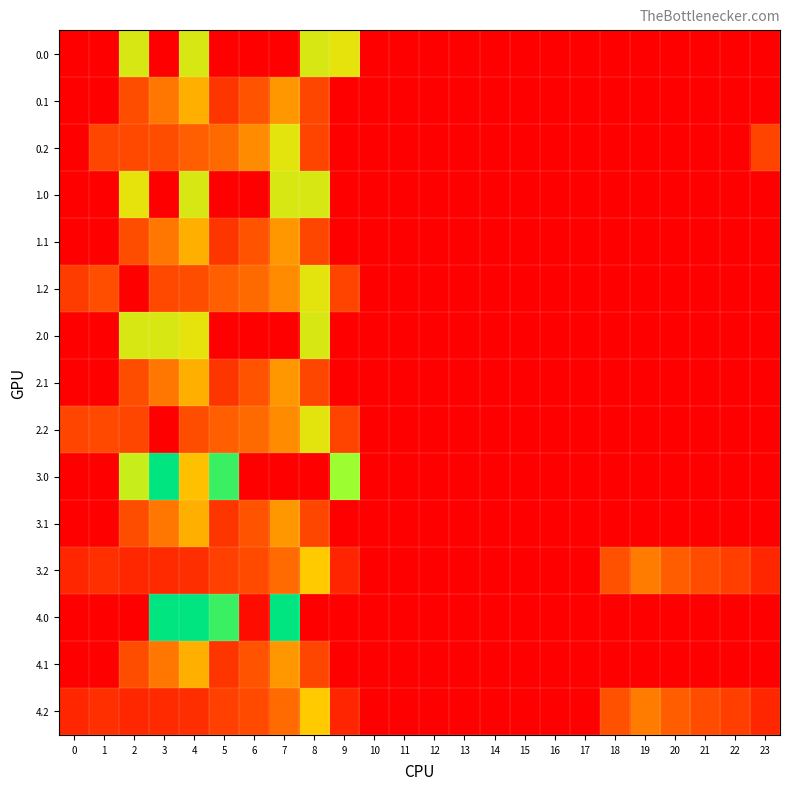

What is the total value across all series at 19?

398.1